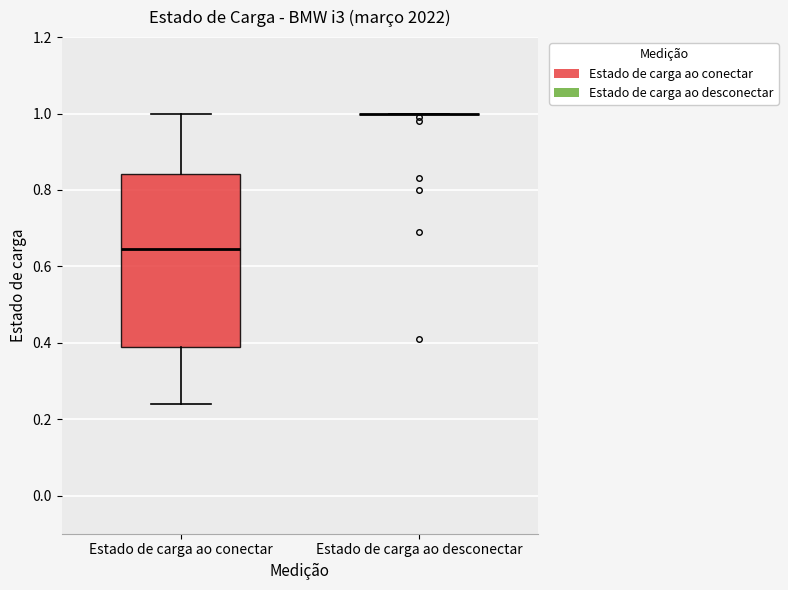

Comparing the boxes themselves (not the whiskers), which one is the tallest?

Estado de carga ao conectar